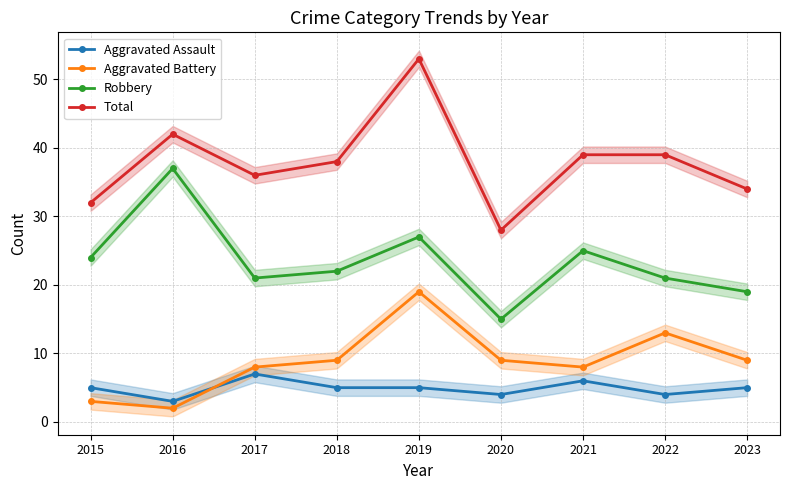

What is the value of the Robbery point at the 7th from the left?

25